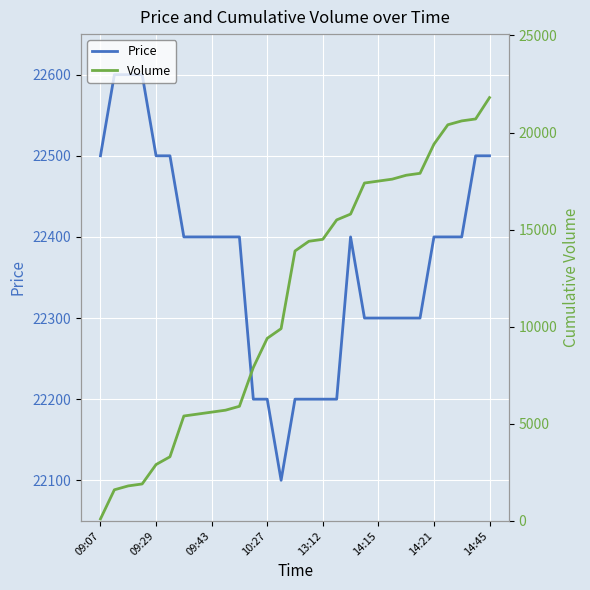

True or false: Price has a value of 31858 at 14:45.

False